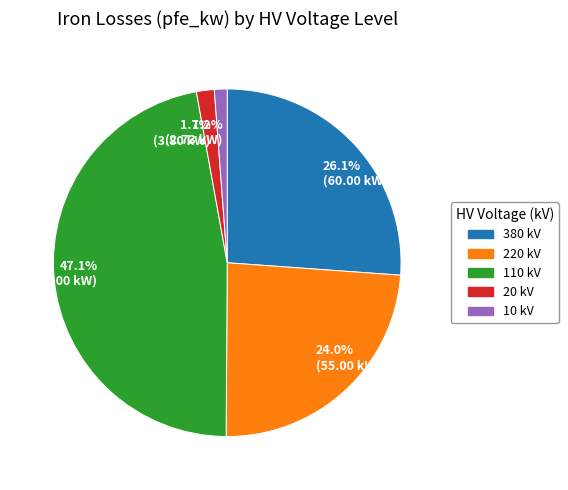

To the nearest percent, what is the average slice percentage?

20%